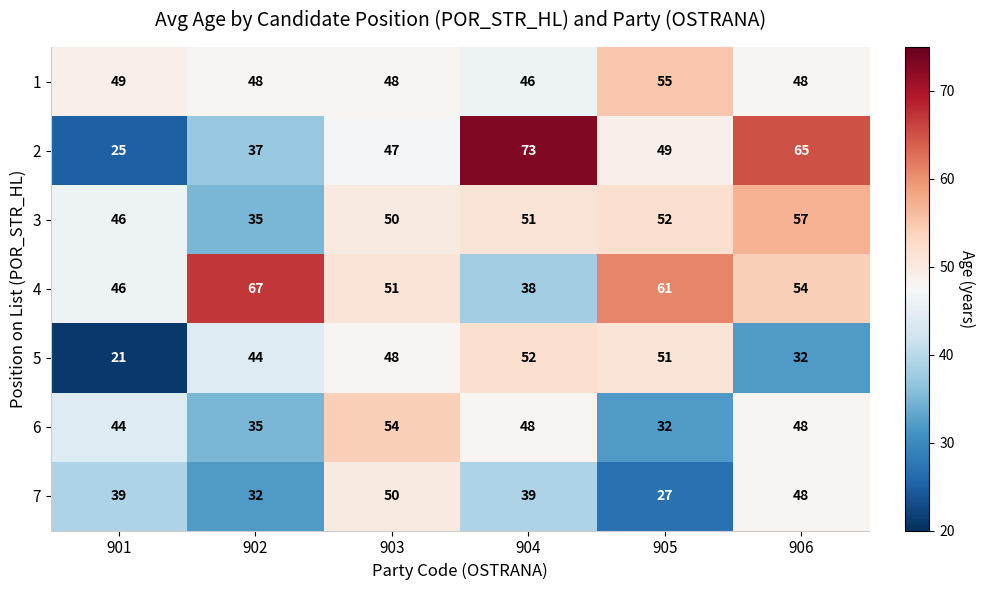

Count the number of categories in the chart.

6